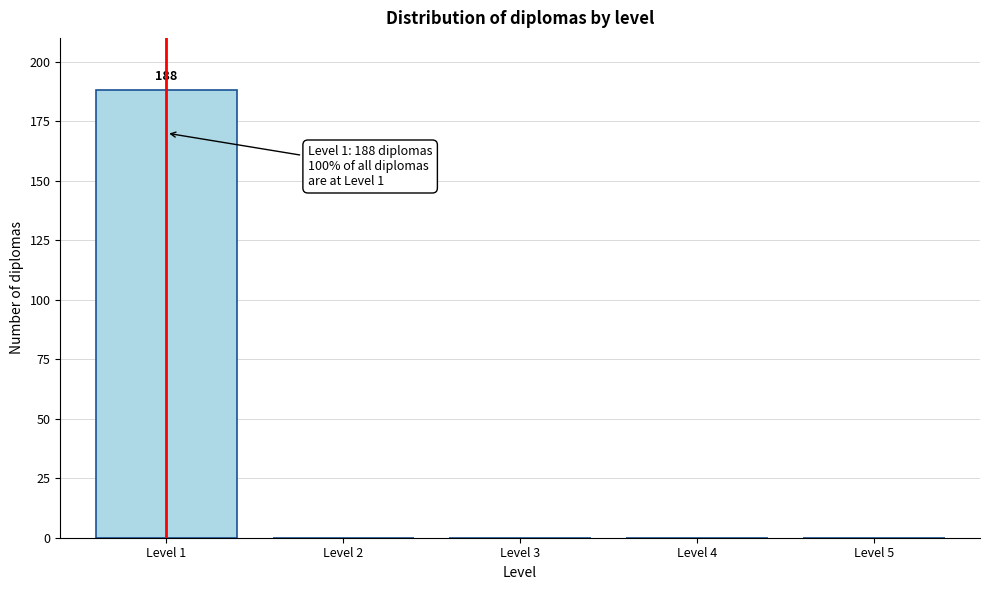

Reading left to right, list all the values displayed in this chart.

Level 1=188	Level 2=0	Level 3=0	Level 4=0	Level 5=0